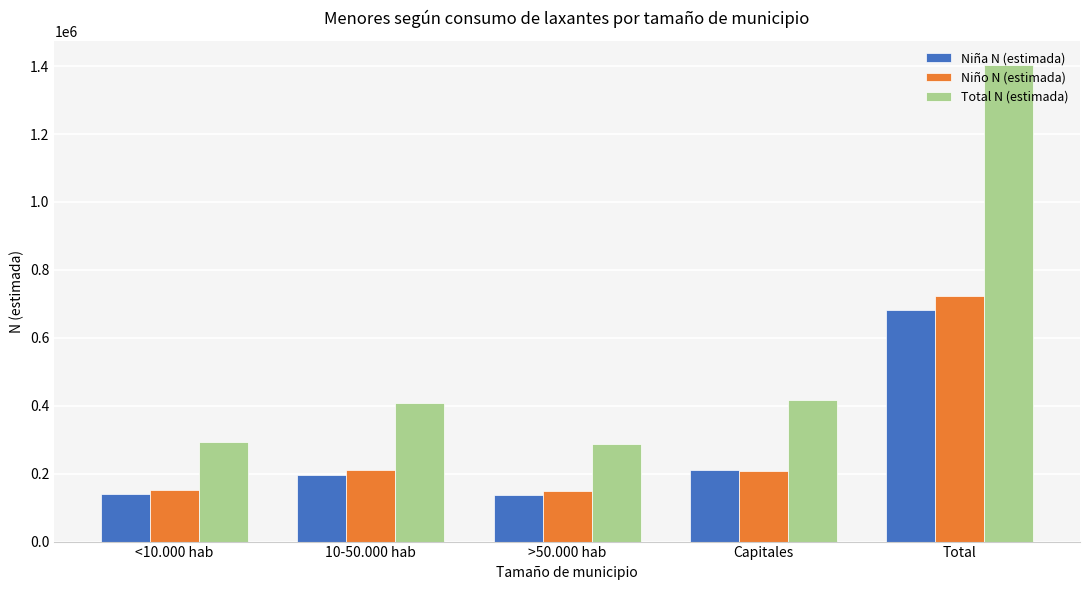

The value of Total N (estimada) at 10-50.000 hab is 222183. True or false?

False